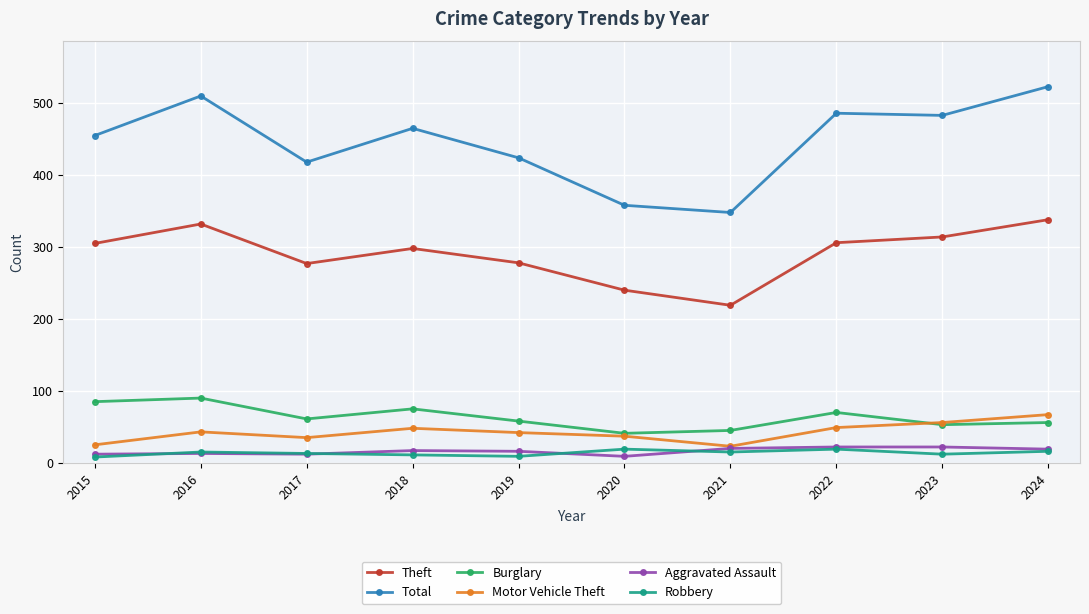

Read the Motor Vehicle Theft value at 2021.

23